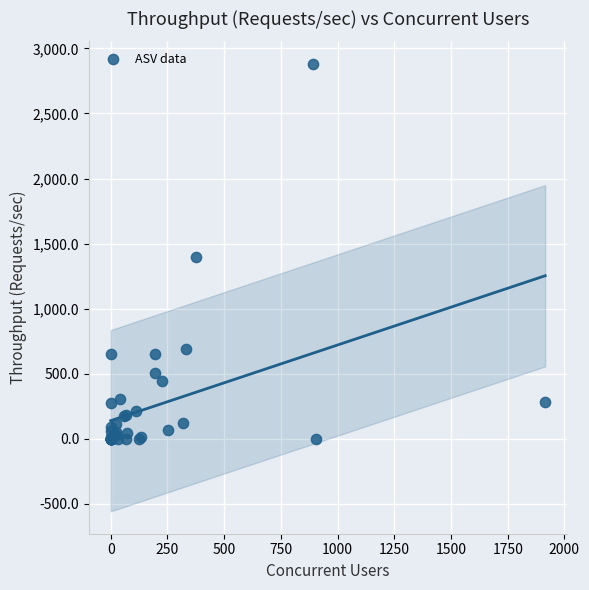

What Y value in the scatter plot is closest to 1441?

1394